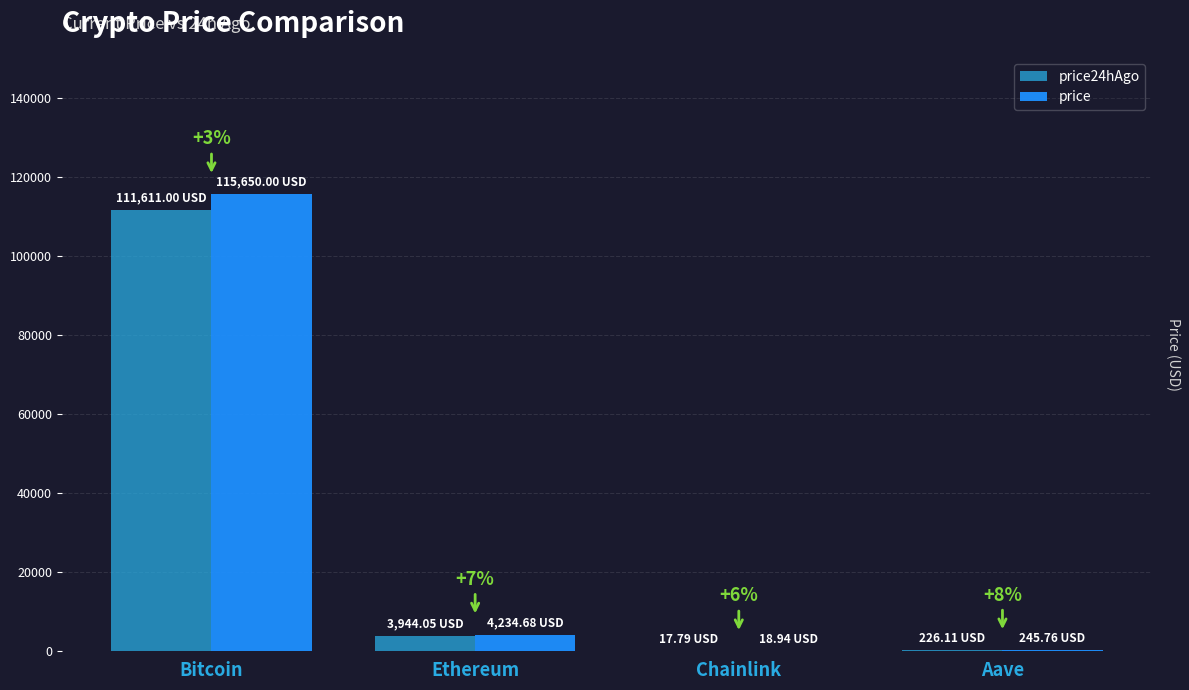

Does the chart contain stacked bars?

No